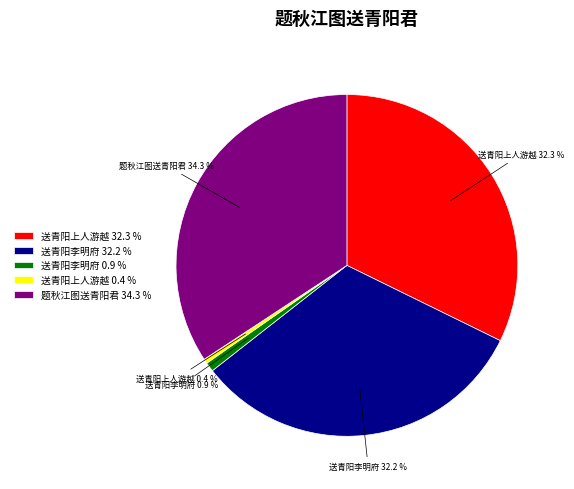

To the nearest percent, what is the average slice percentage?

20%